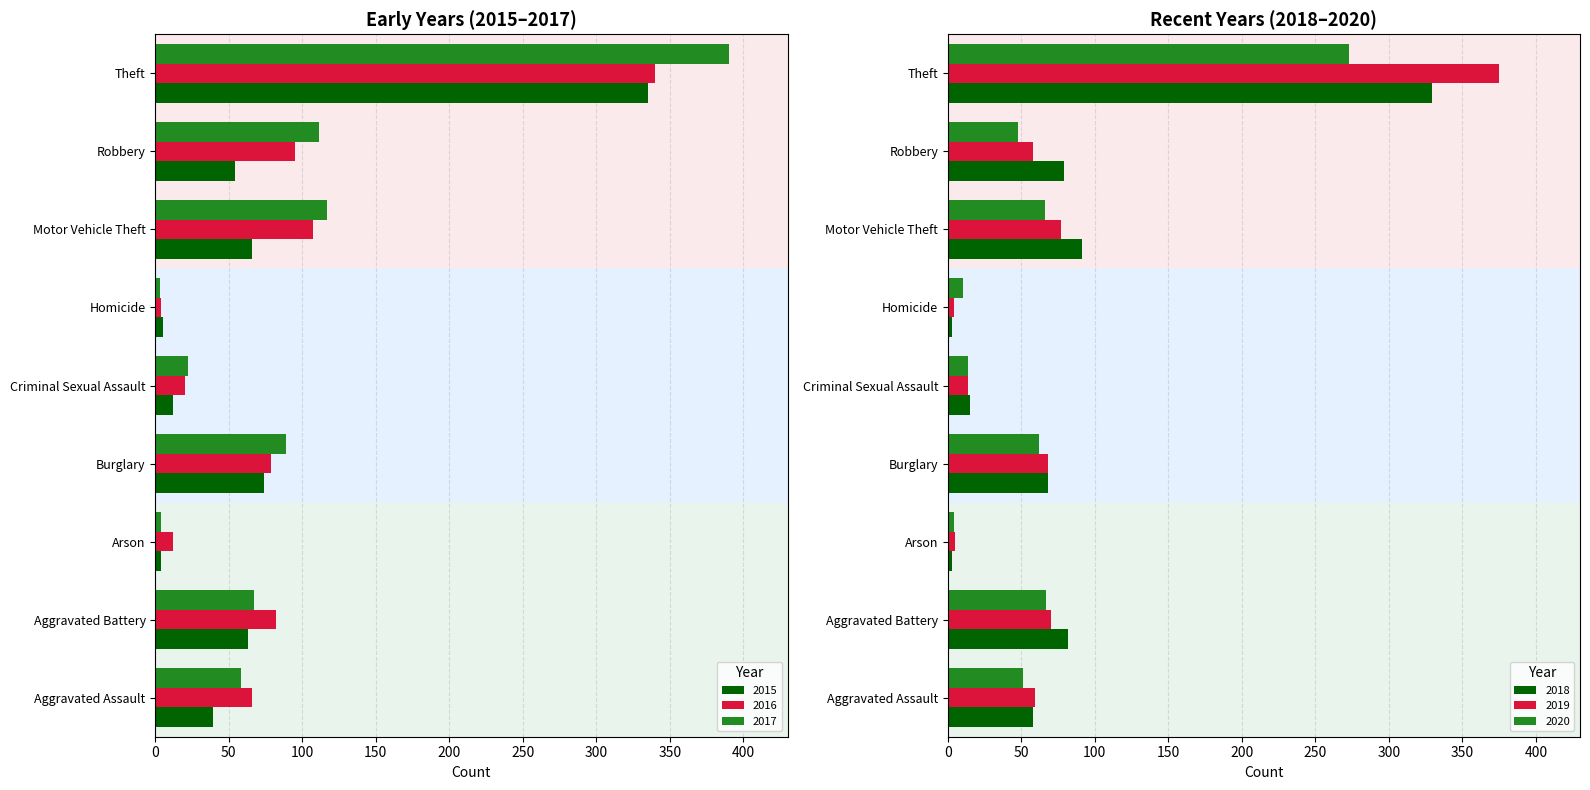

At which category is the sum across all series the highest?

Theft